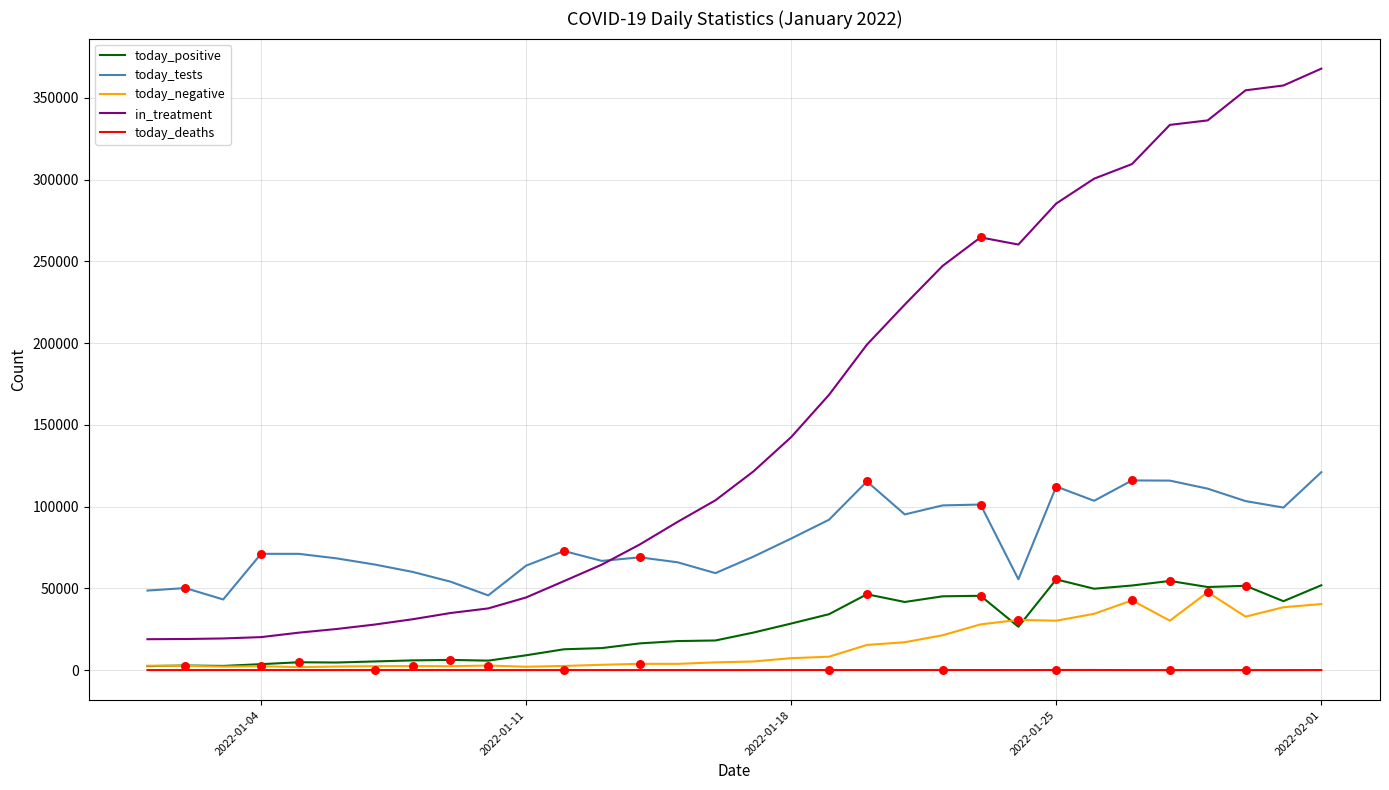

What are all the series names shown in the legend?

today_positive, today_tests, today_negative, in_treatment, today_deaths